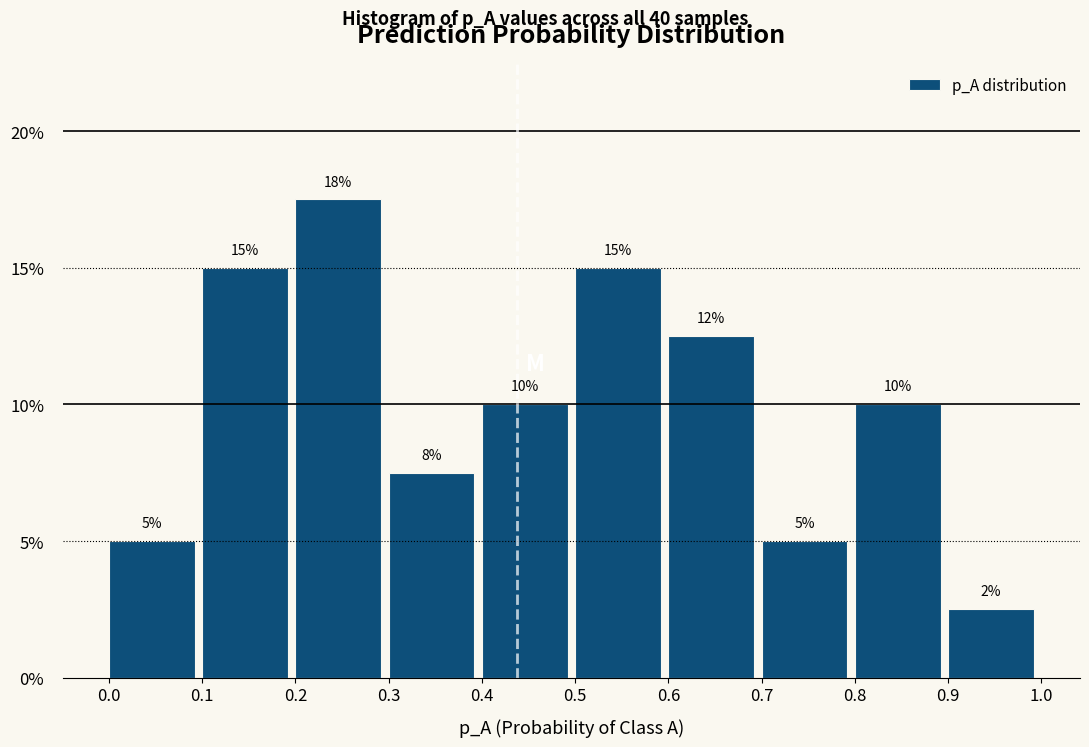

Which range on the x-axis has the tallest bar?

0.2 to 0.3